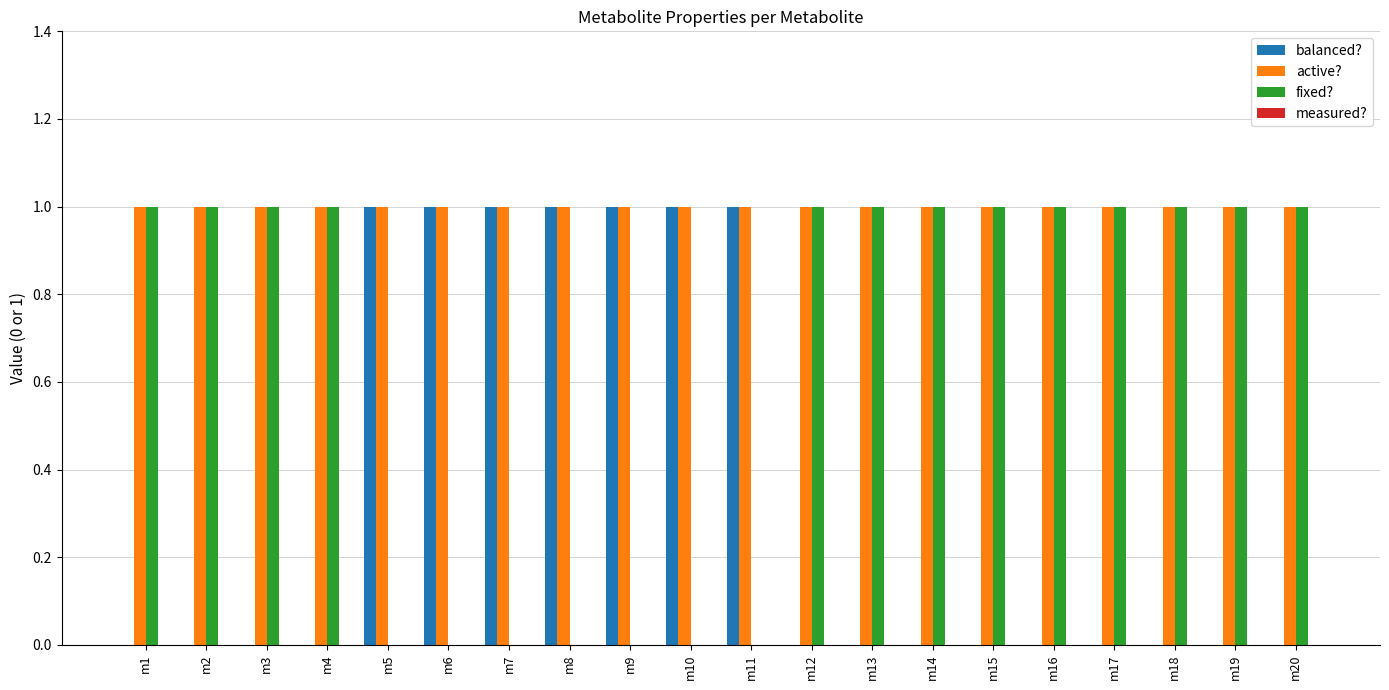

What is the maximum value shown in the chart?

1